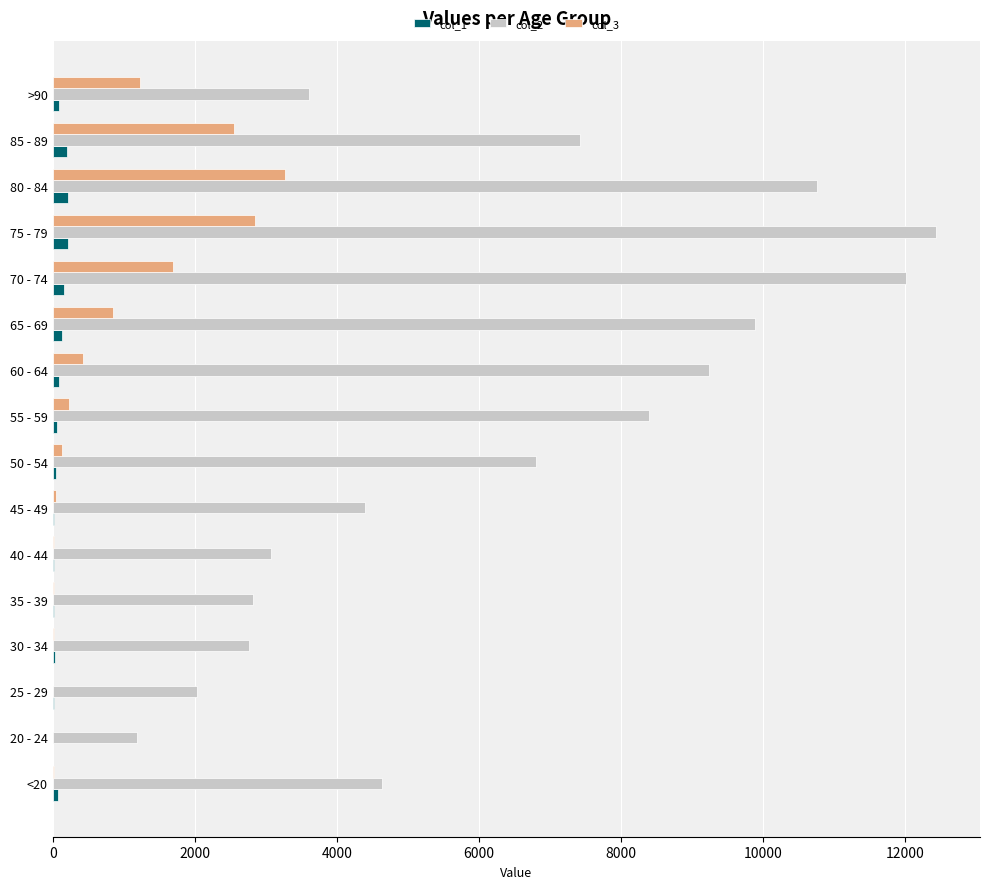

The value of col_2 at 85 - 89 is 10787. True or false?

False